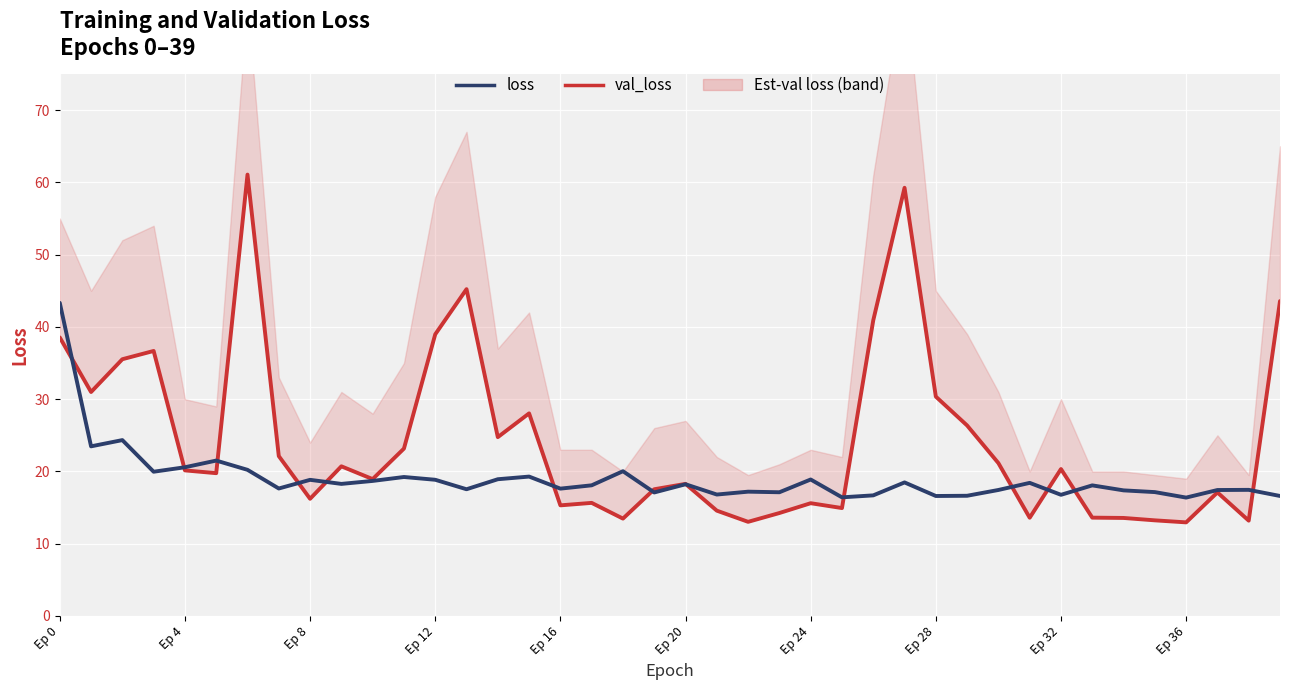

Which series has the largest range (max minus min)?

val_loss